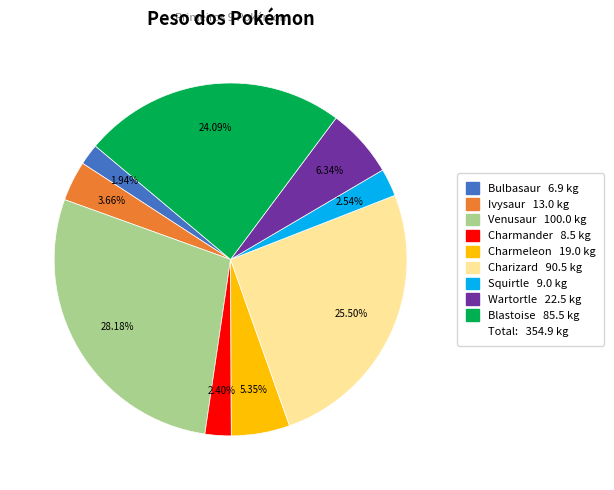

Is there any slice that represents more than half of the pie?

No